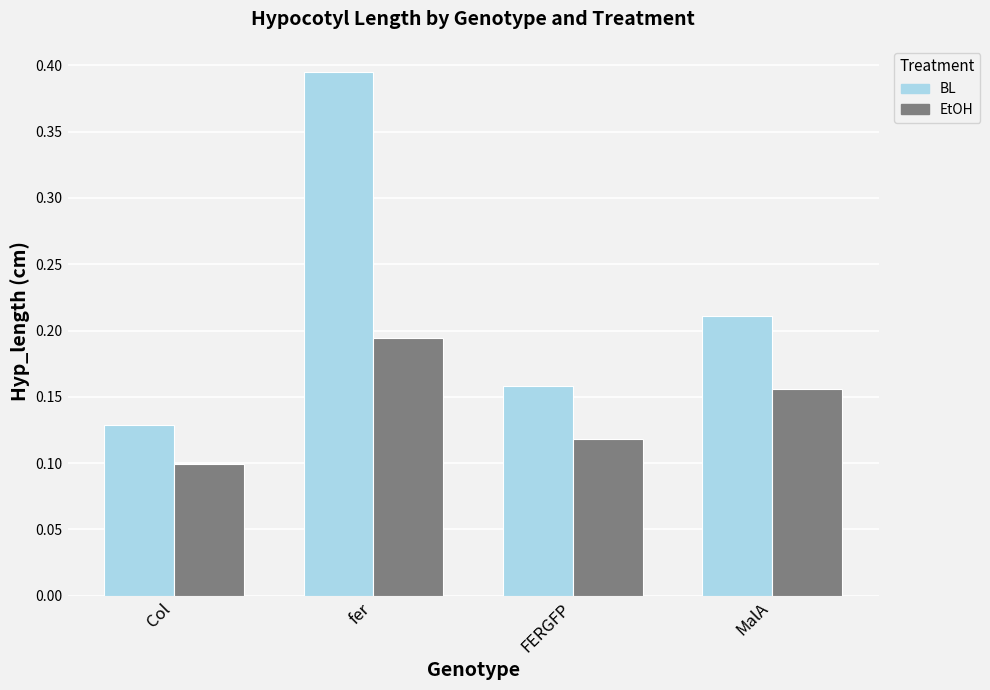

Are the bars horizontal?

No